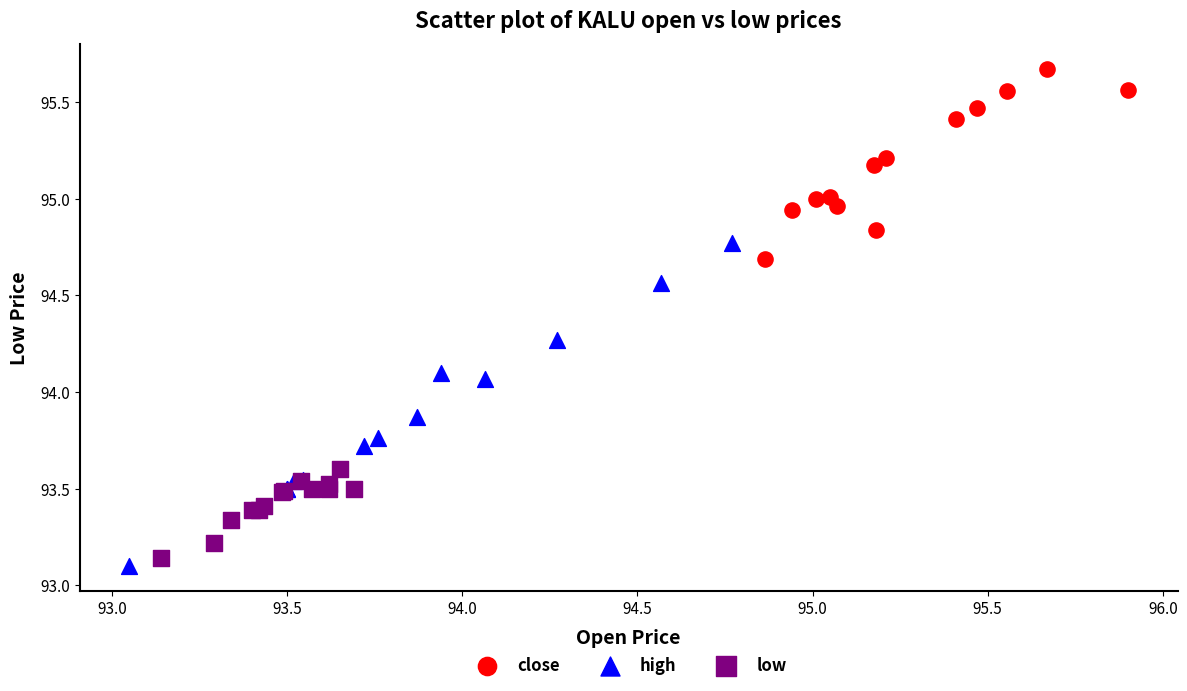

Which series has the largest Y range (max minus min)?

high